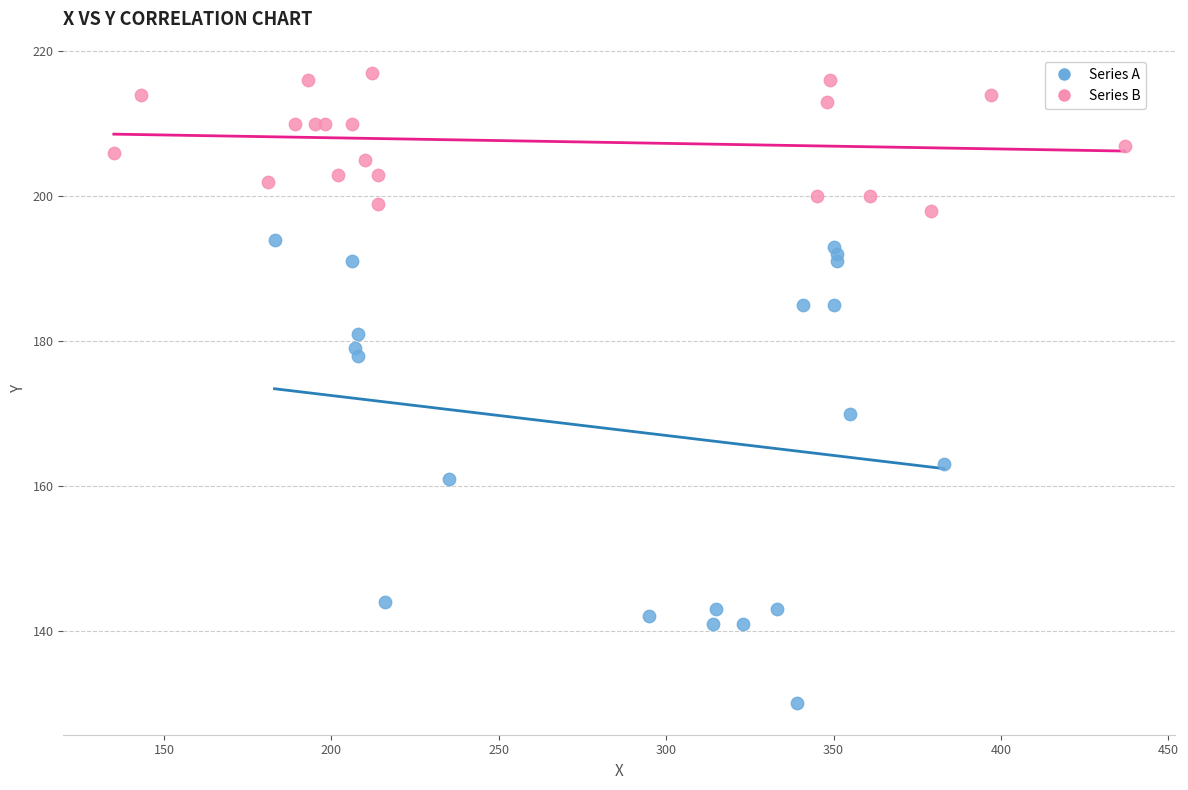

What are all the series names shown in the legend?

Series A, Series B